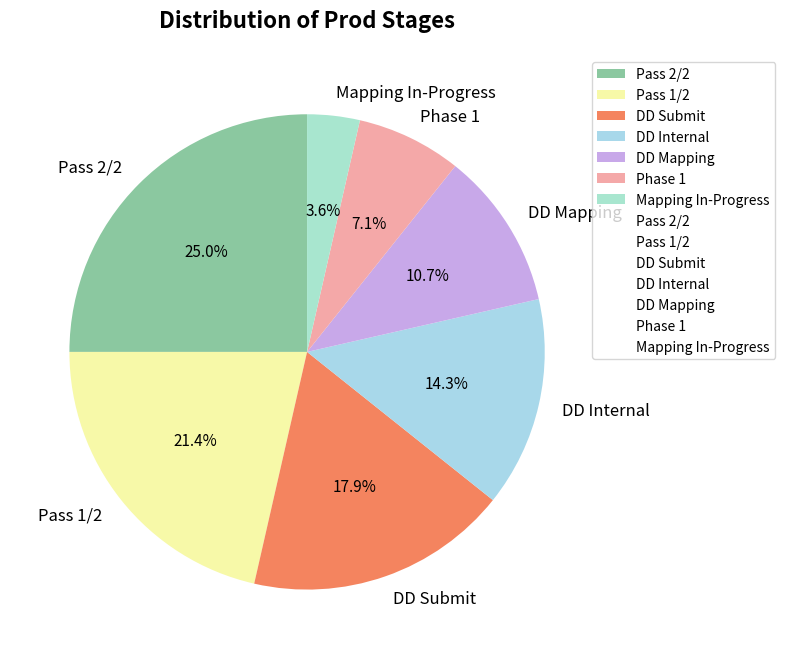

Is there any slice that represents more than half of the pie?

No